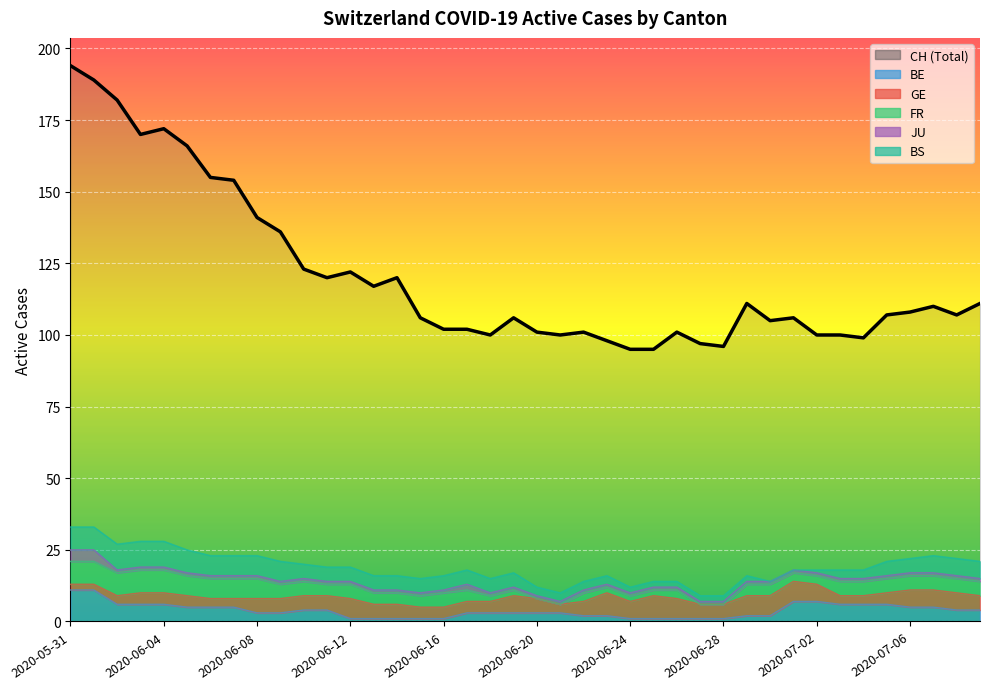

What is the value of the 1st point from the left?

194